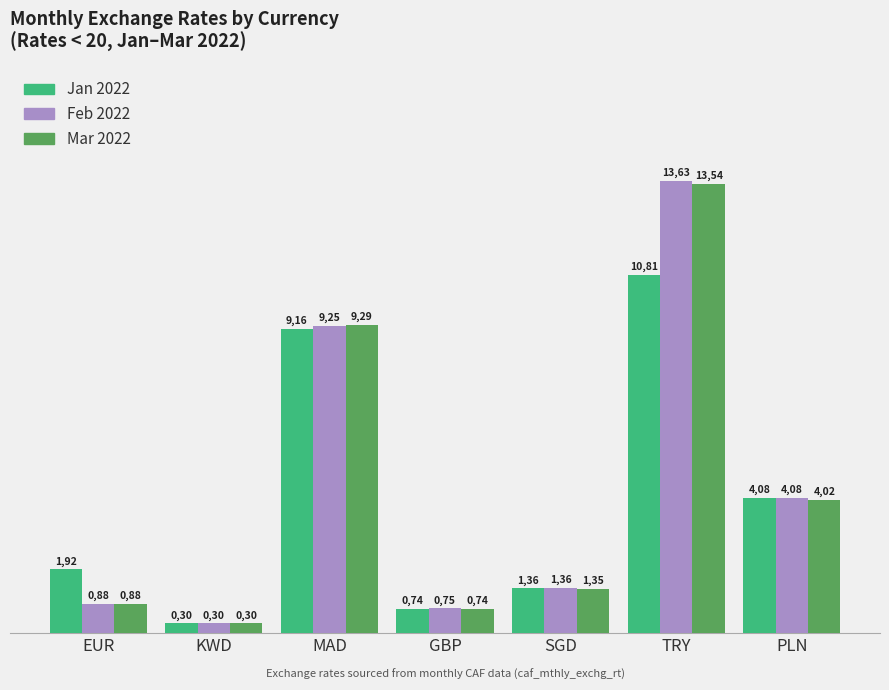

What is the label of the 7th bar from the right?

EUR